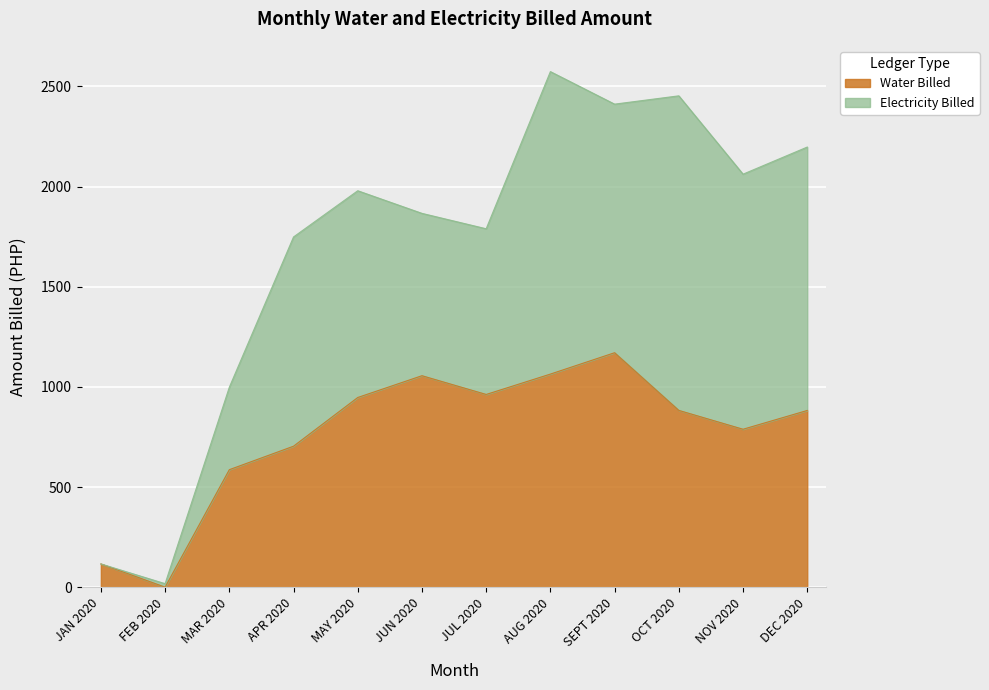

What is the sum of the values at JAN 2020 and NOV 2020?

904.4